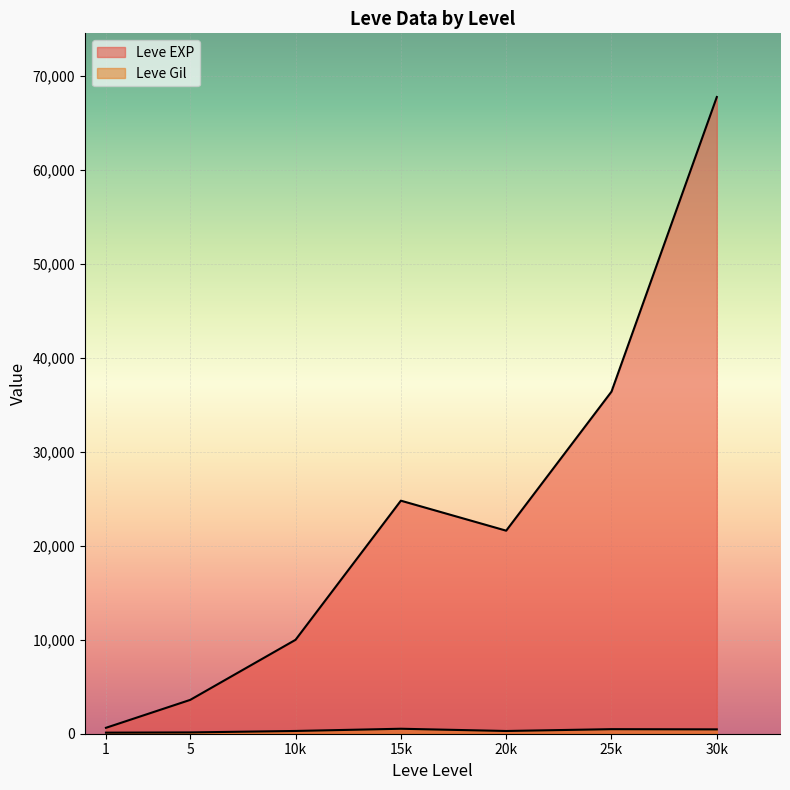

What are all the series names shown in the legend?

Leve EXP, Leve Gil